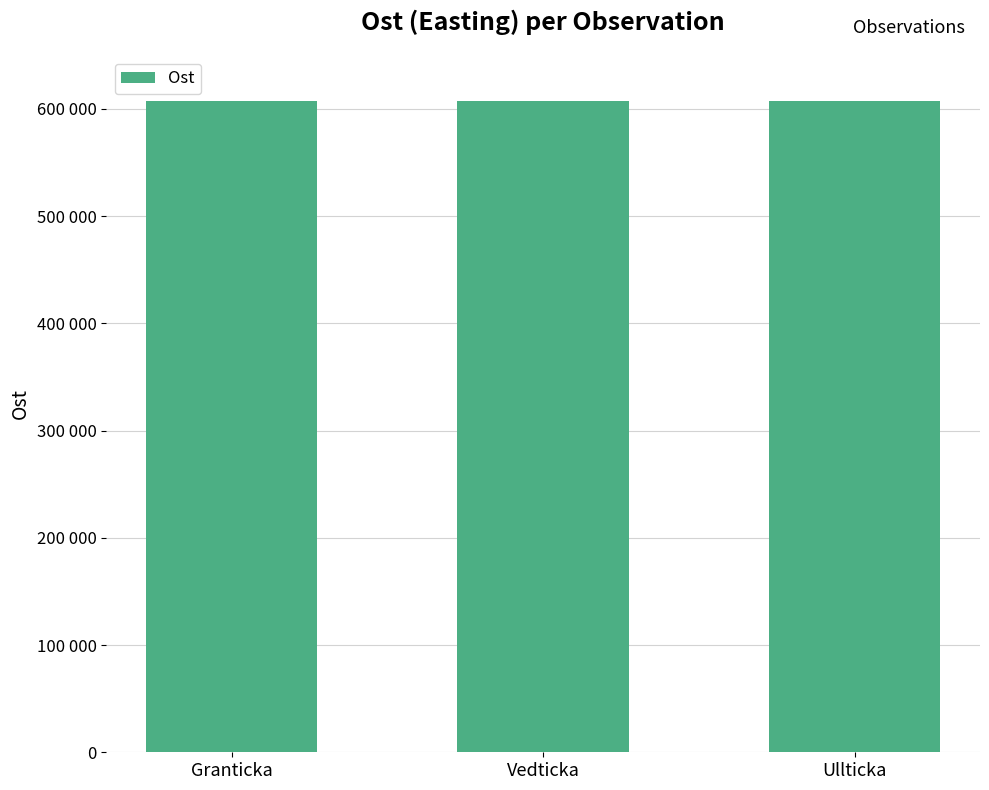

Are the bars horizontal?

No